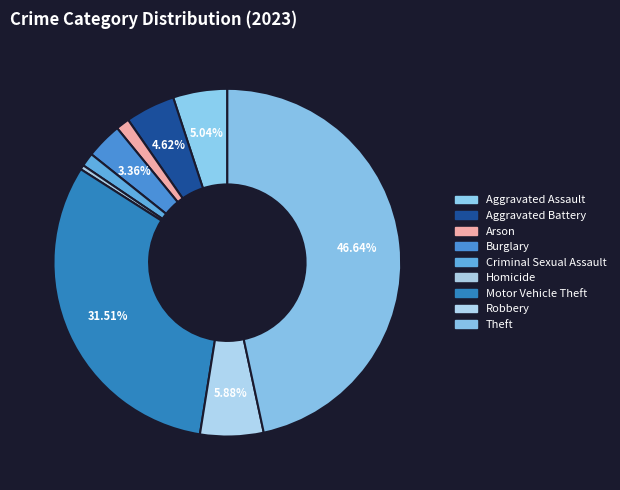

Does Robbery account for over 50% of the chart?

No